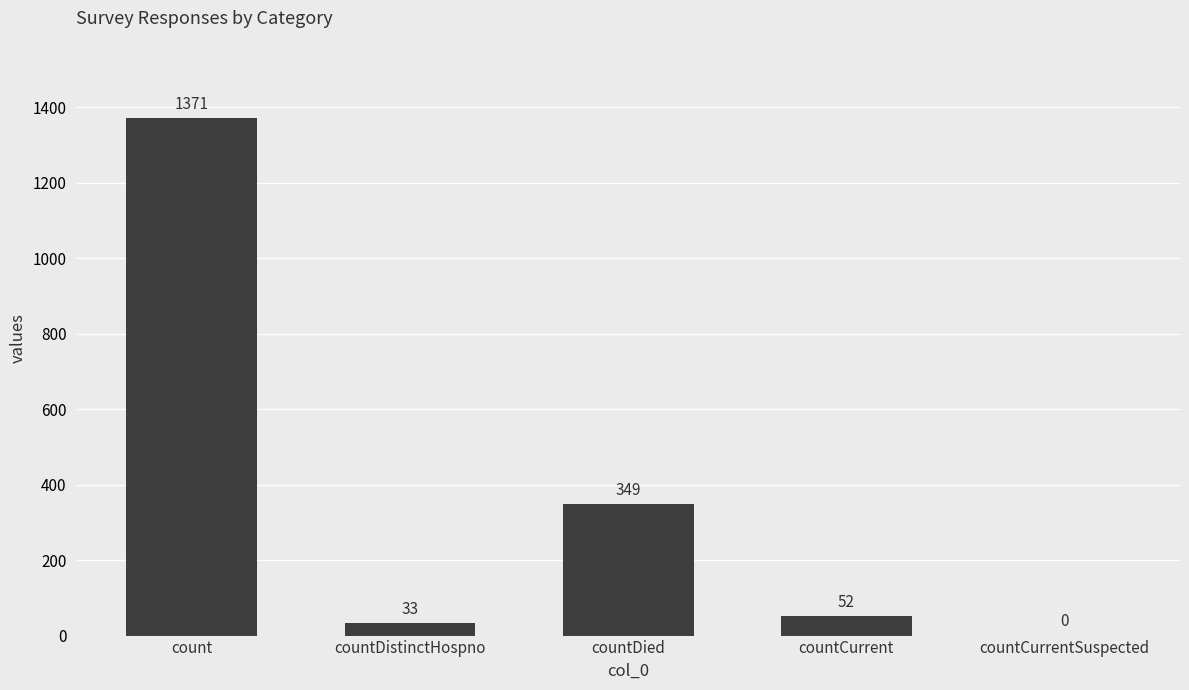

What is the sum of all values?

1805